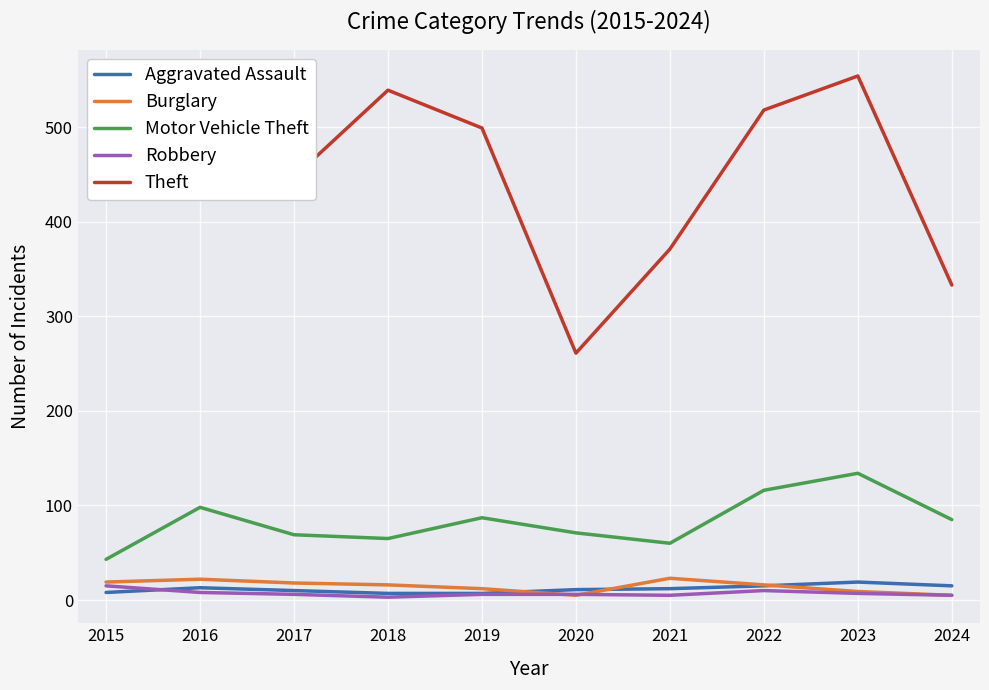

True or false: Robbery has a value of 15 at 2015.

True